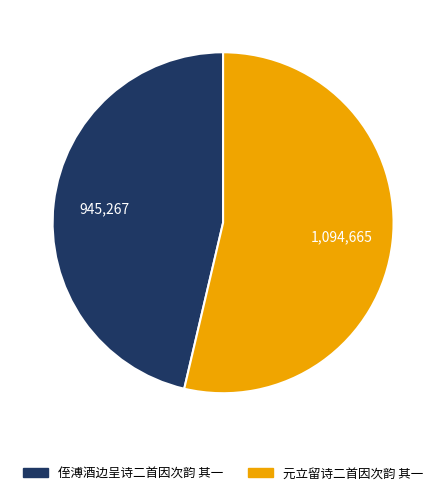

Rank the categories by value from highest to lowest.

元立留诗二首因次韵 其一, 侄溥酒边呈诗二首因次韵 其一